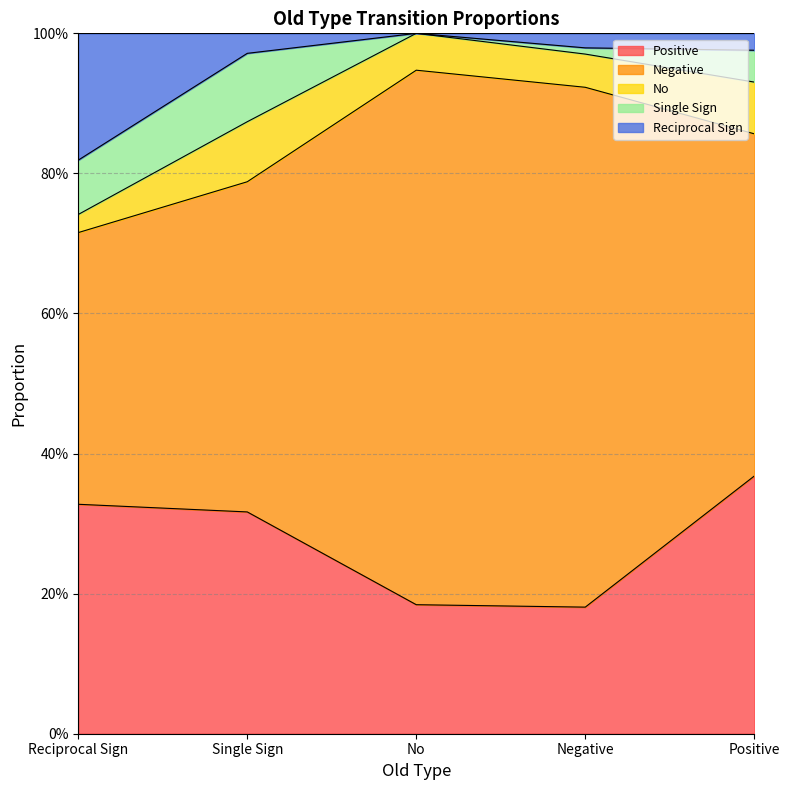

At which label is Positive closest to 0?

Negative